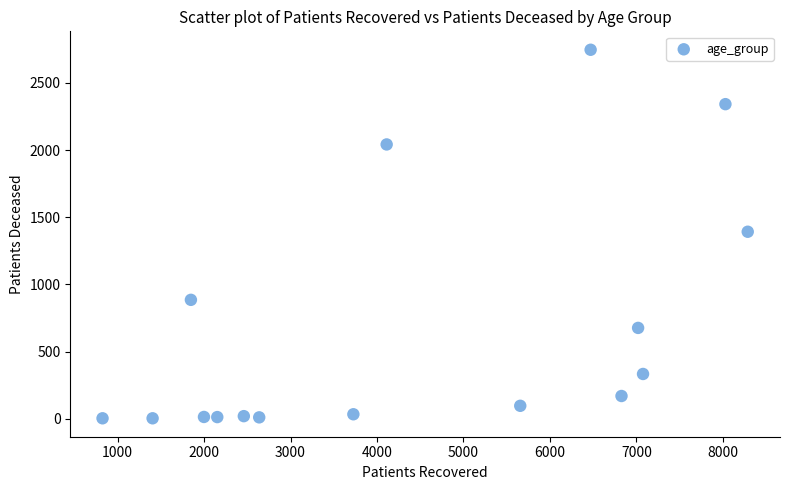

What is the range of X values (max minus min)?

7462